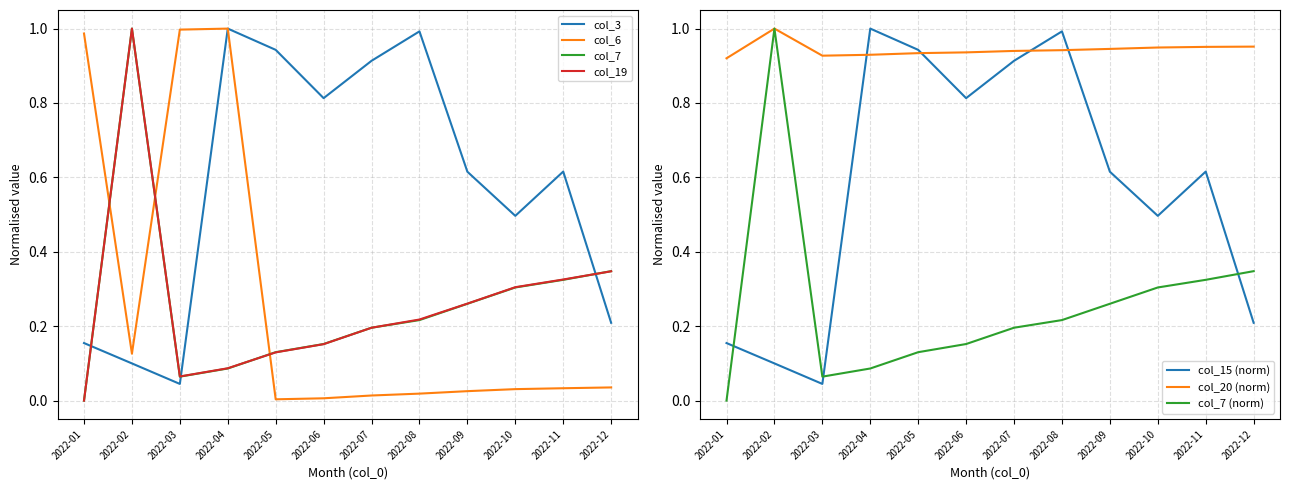

What is the difference between the maximum and minimum values in the col_19 series?

1.0